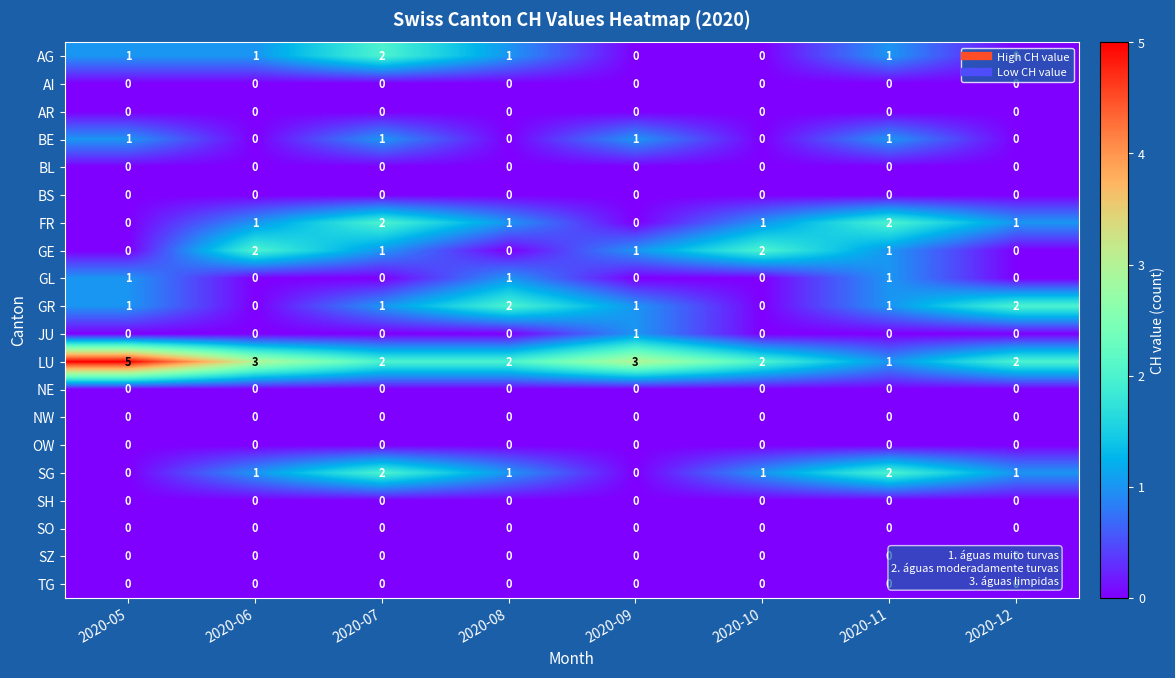

What is the total value across all series at 2020-09?

7